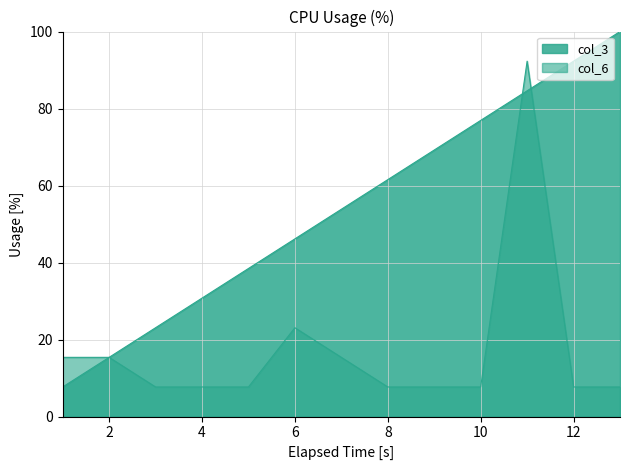

Between 7 and 8, which series saw the biggest shift?

col_3